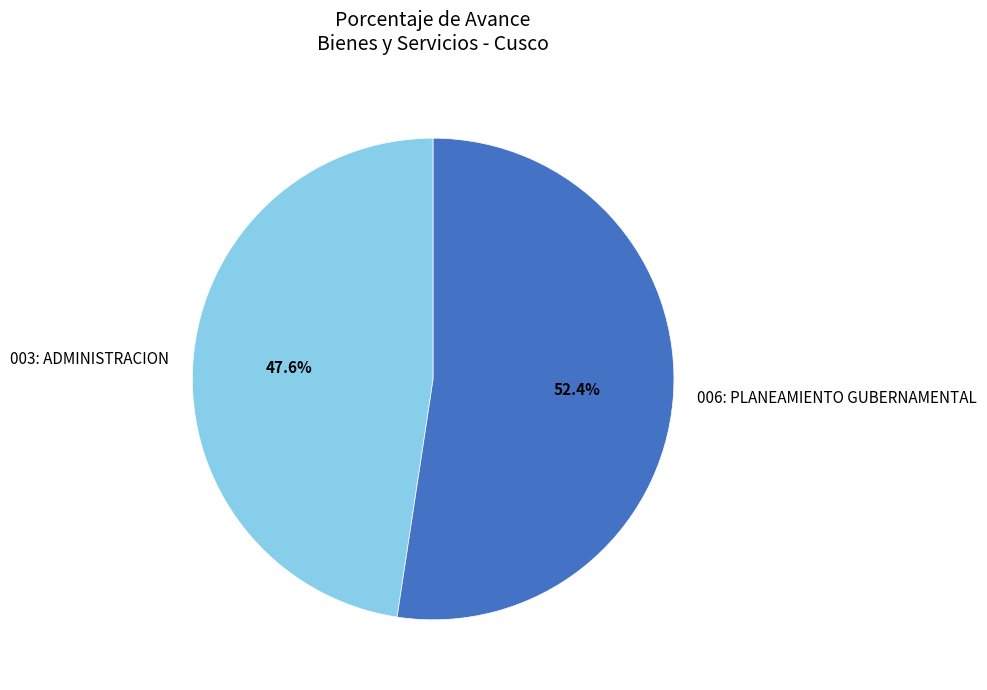

Which slice is the largest?

006: PLANEAMIENTO GUBERNAMENTAL